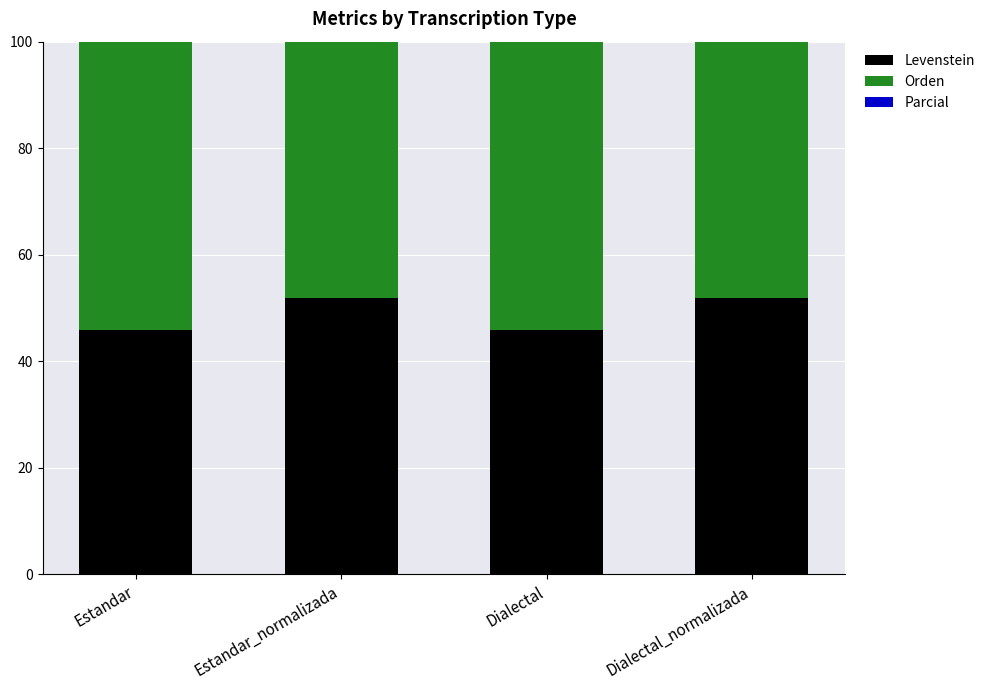

What is the sum of all Levenstein values?

195.4